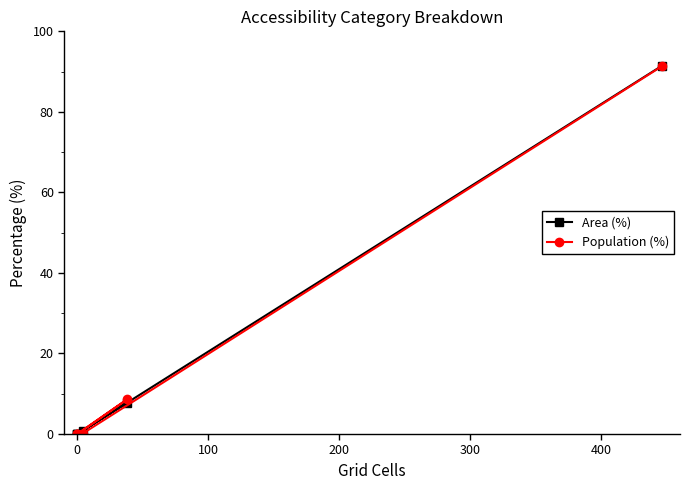

What position from the right is 100?

4